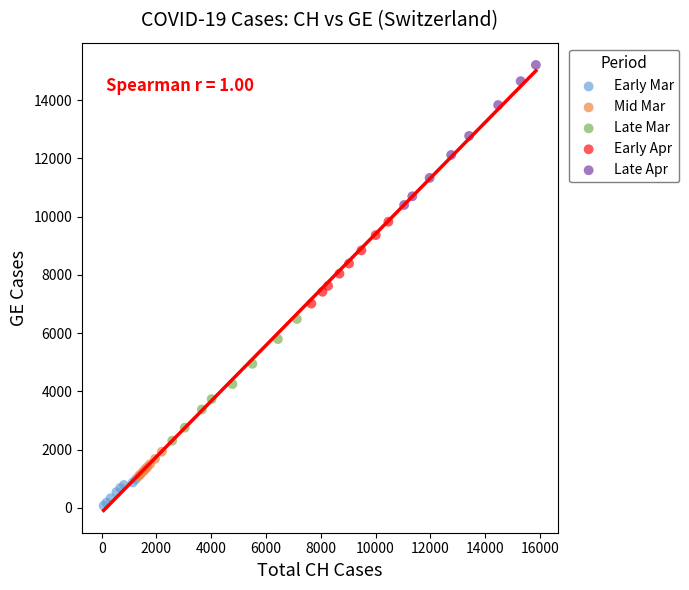

Which series reaches the maximum Y coordinate?

Late Apr